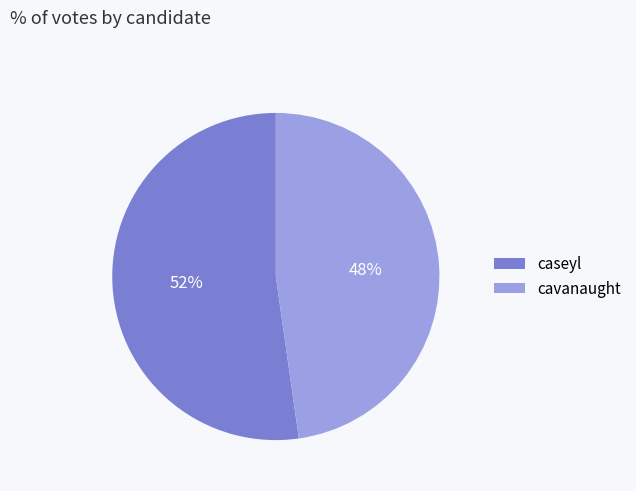

To the nearest percent, what is the average slice percentage?

50%